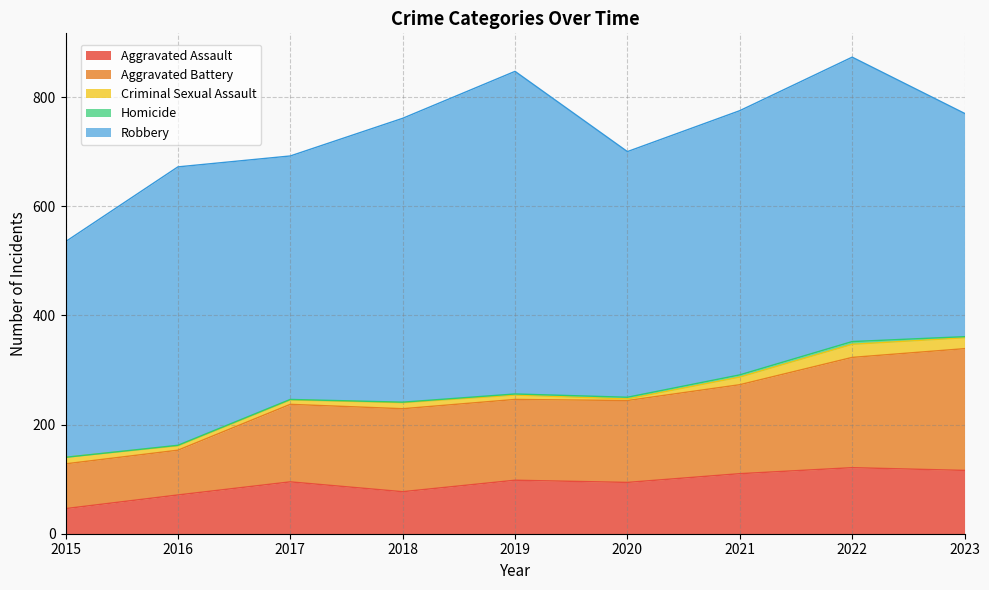

Between 2023 and 2017, which is larger?

2023